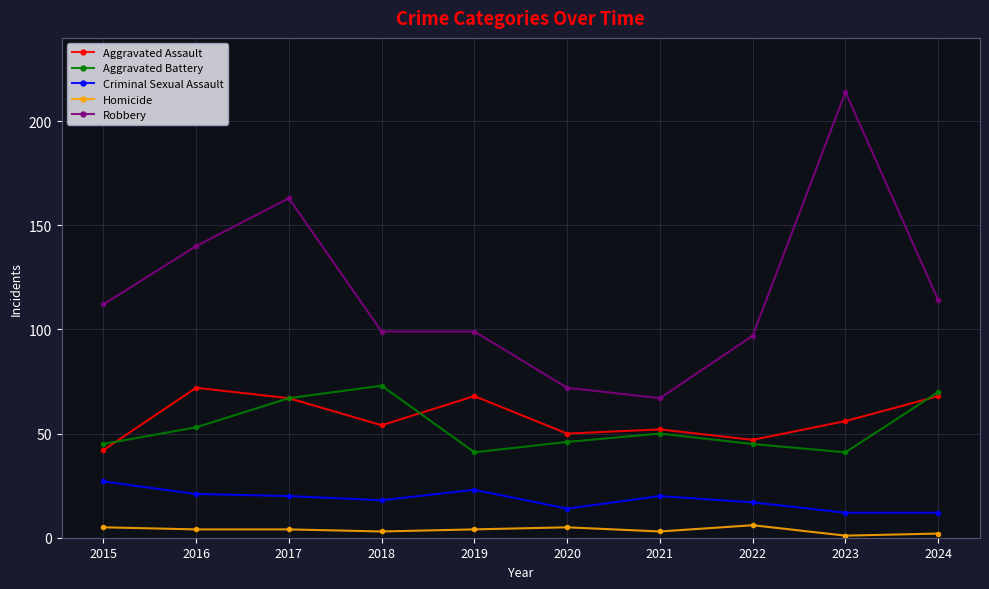

True or false: Criminal Sexual Assault has a value of 20 at 2021.

True